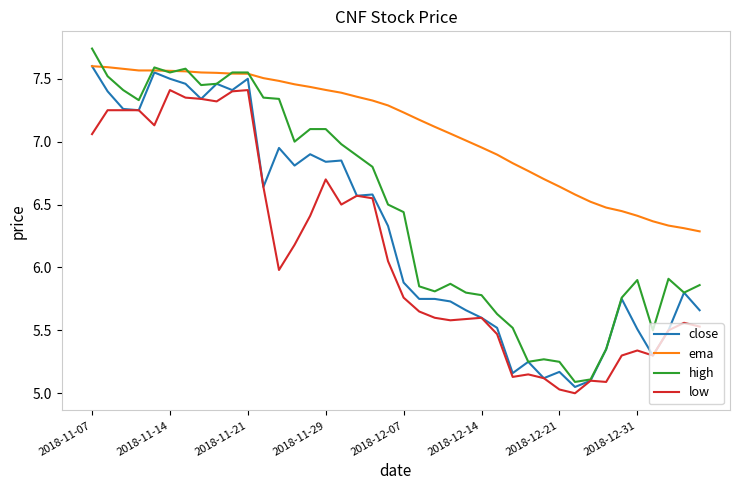

Rank the series by their average value, from lowest to highest.

low, close, high, ema